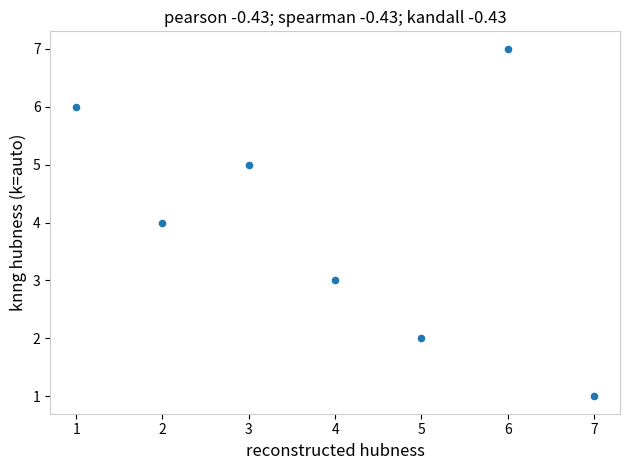

What is the average X value?

4